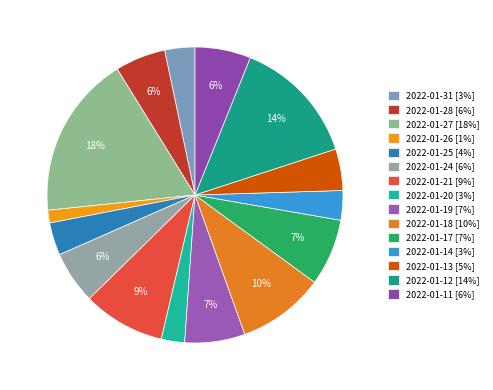

What is the largest slice in the pie chart?

2022-01-27